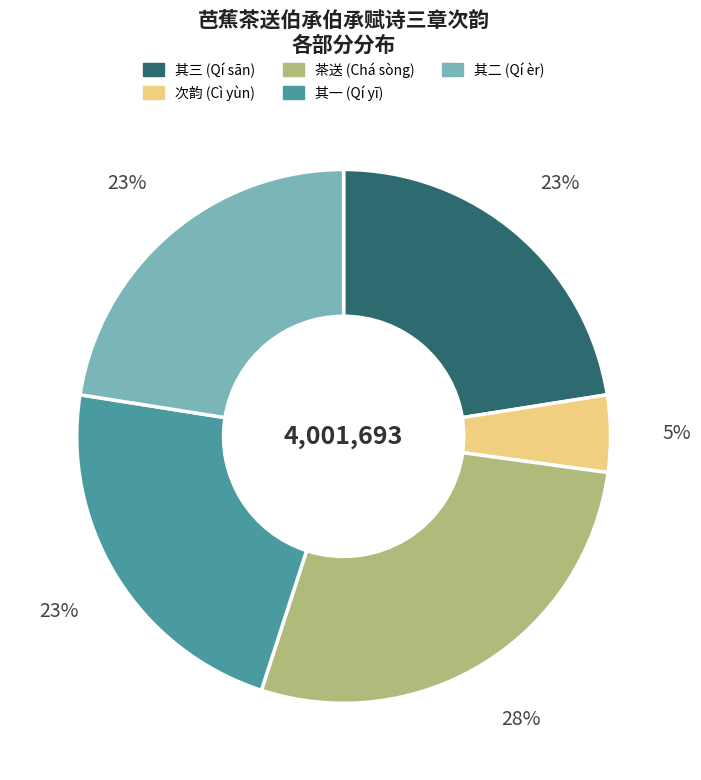

Is there any slice that represents more than half of the pie?

No